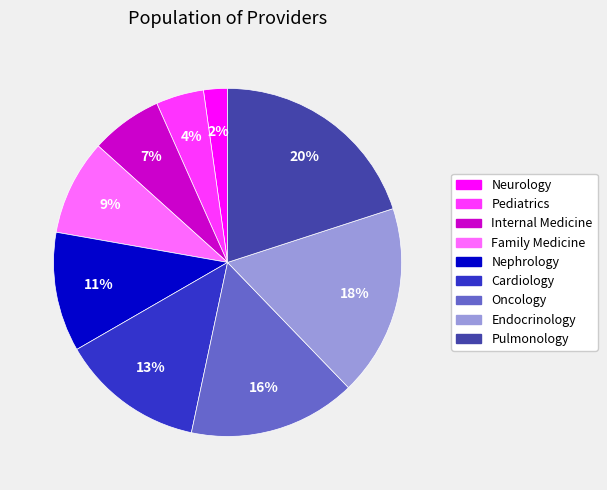

Combined, do Internal Medicine and Neurology account for over 50%?

No